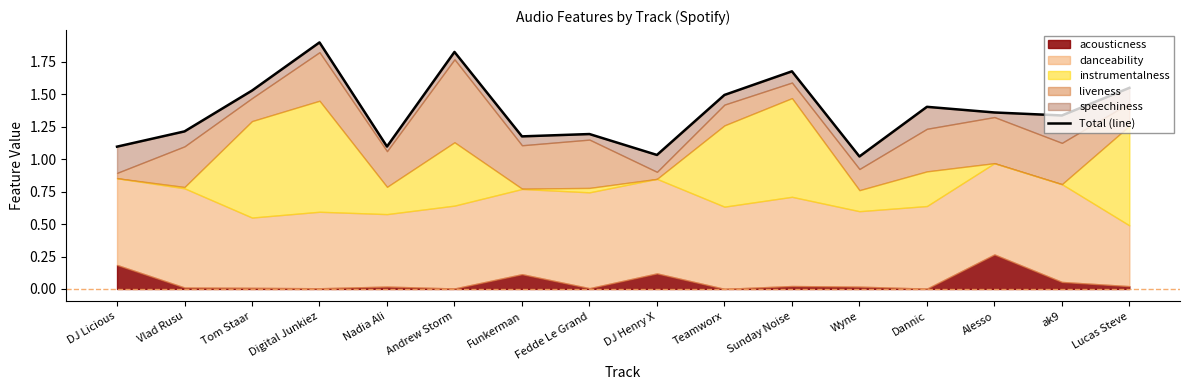

How many points are lower than both their immediate neighbors (excluding endpoints)?

5